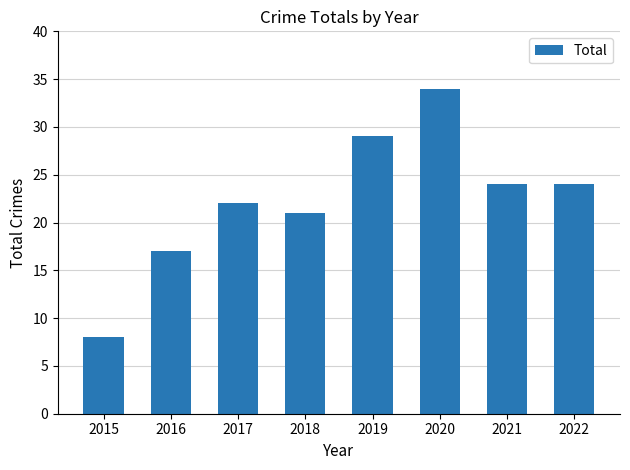

Between 2015 and 2018, which is larger?

2018